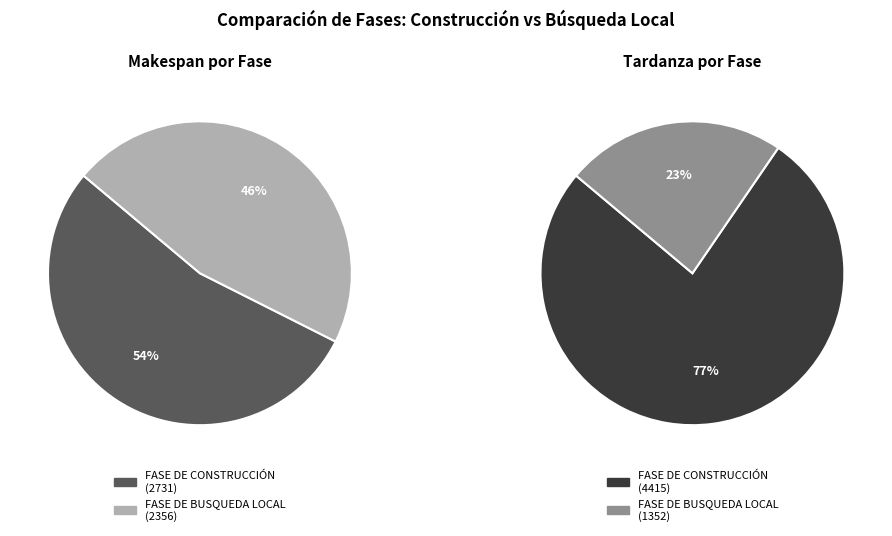

What portion of the pie excludes FASE DE BUSQUEDA LOCAL?

53.7%